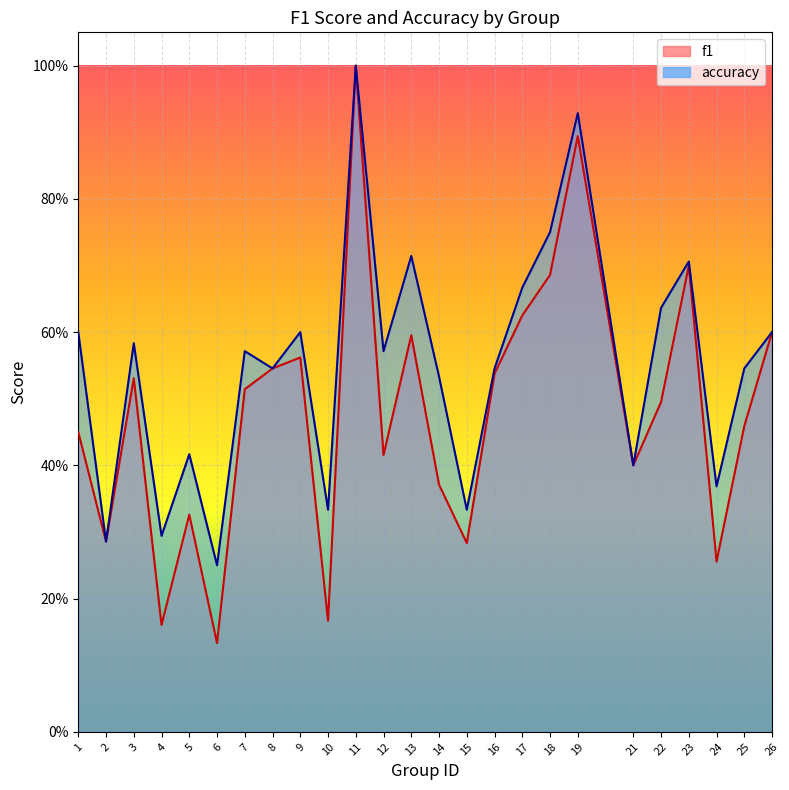

Rank the categories by f1 value from lowest to highest.

6, 4, 10, 24, 15, 2, 5, 14, 21, 12, 1, 25, 22, 7, 3, 16, 8, 9, 13, 26, 17, 18, 23, 19, 11